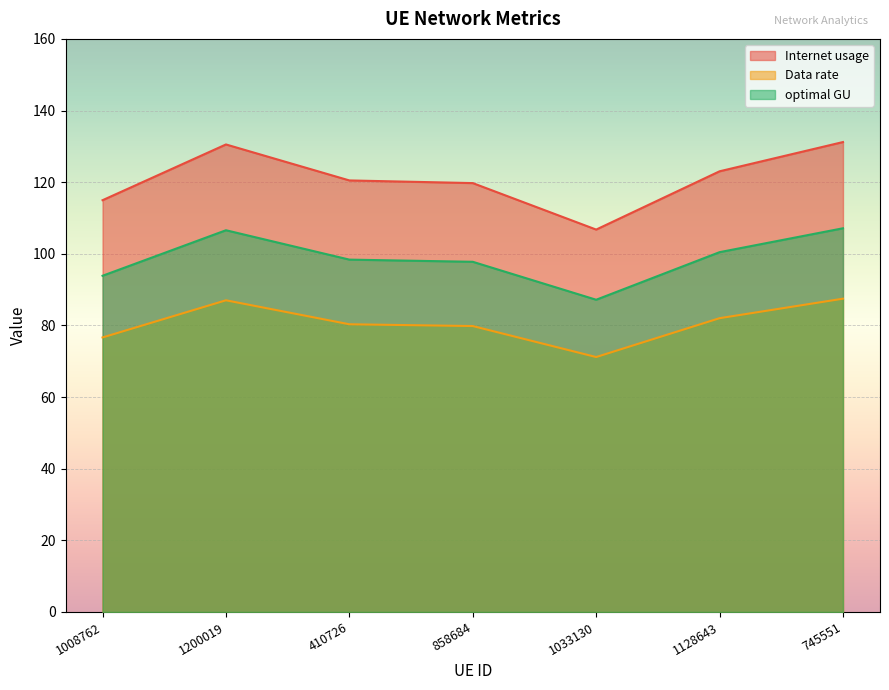

Is the value of Internet usage at 858684 greater than the value of Data rate at 410726?

Yes